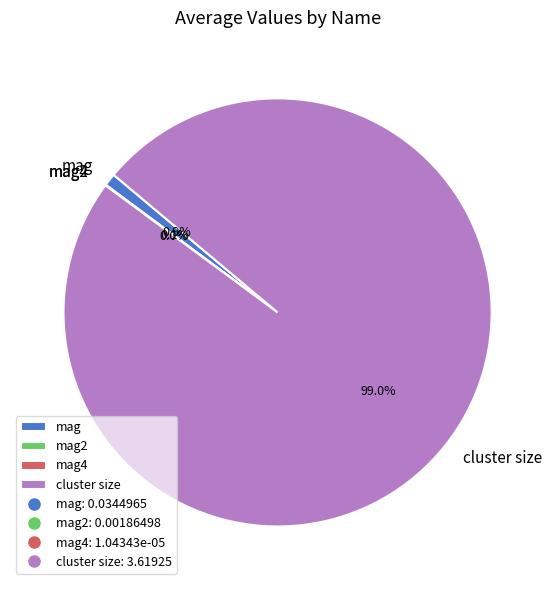

Which slice represents more than half of the pie?

cluster size